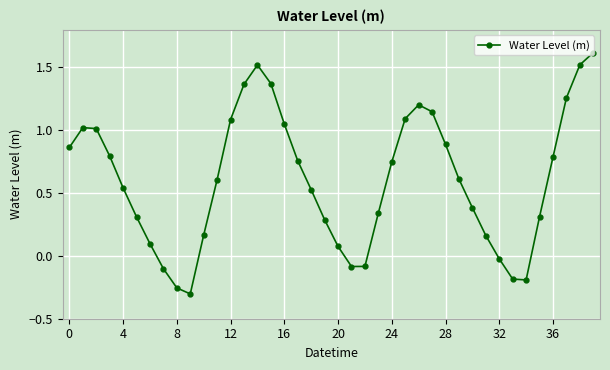

What is the difference between the maximum and second lowest values?

1.9